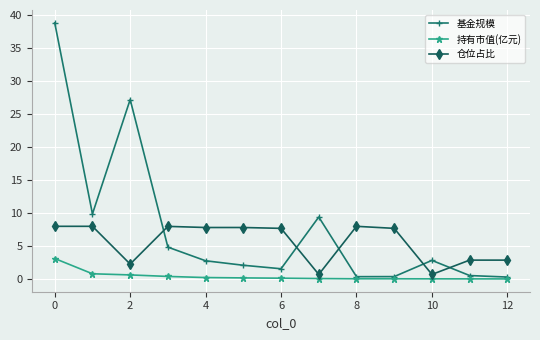

Which series has the largest total across all categories?

基金规模